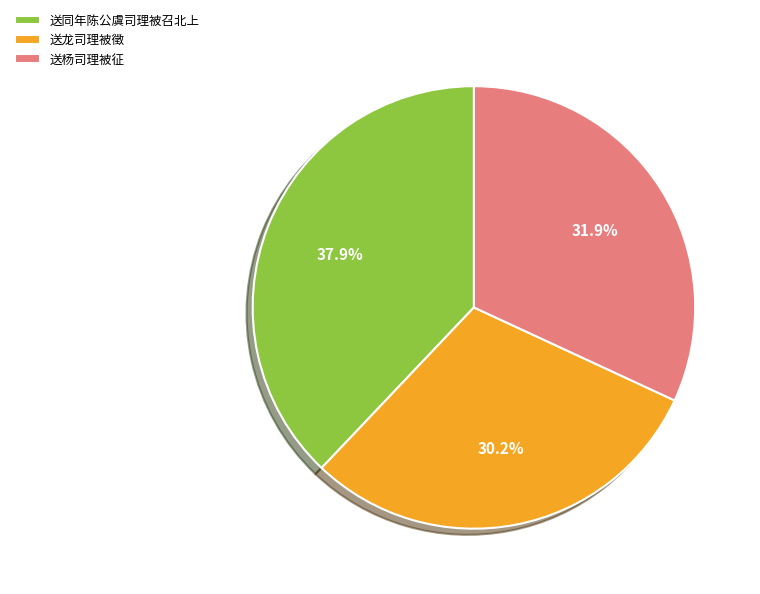

To the nearest percent, what is the combined percentage of 送同年陈公虞司理被召北上 and 送龙司理被徵?

68%